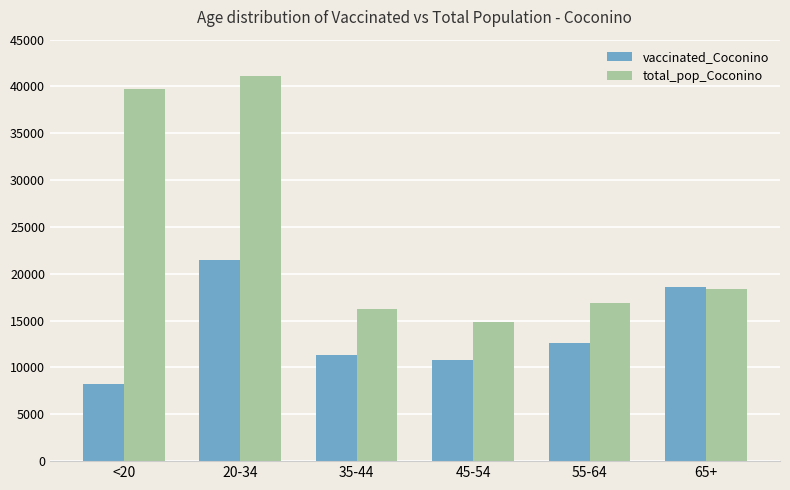

Count the number of data series in this chart.

2